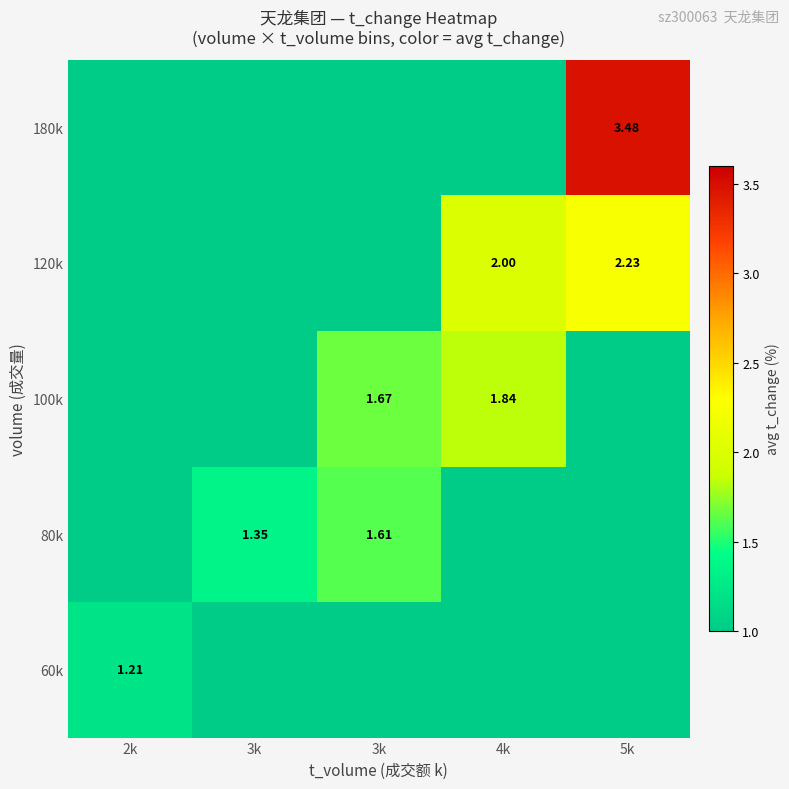

List the labels in order of 80k value, largest first.

3k, 3k, 2k, 4k, 5k